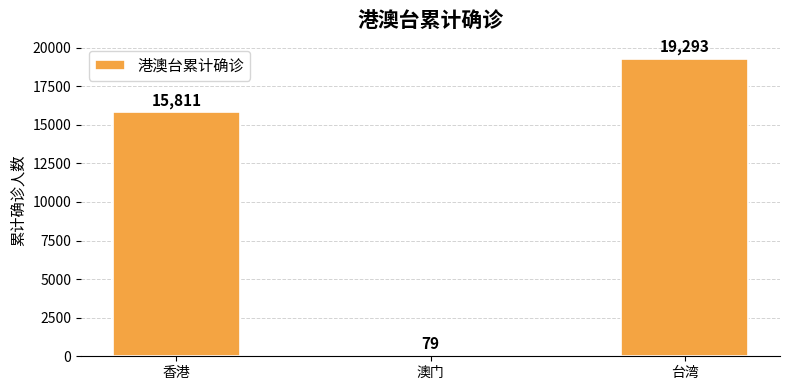

Reading right to left, what are all the values shown in this chart?

台湾=19293	澳门=79	香港=15811